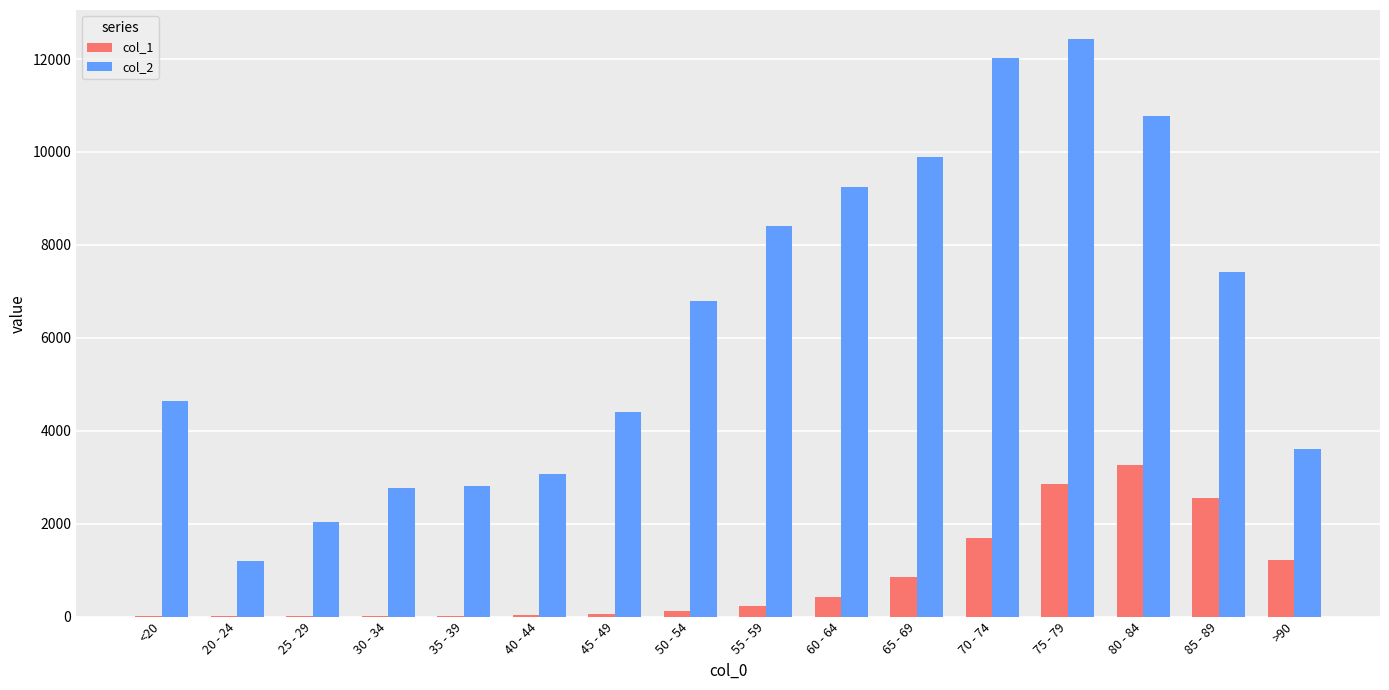

What is the approximate value of col_1 at 75 - 79?

2848